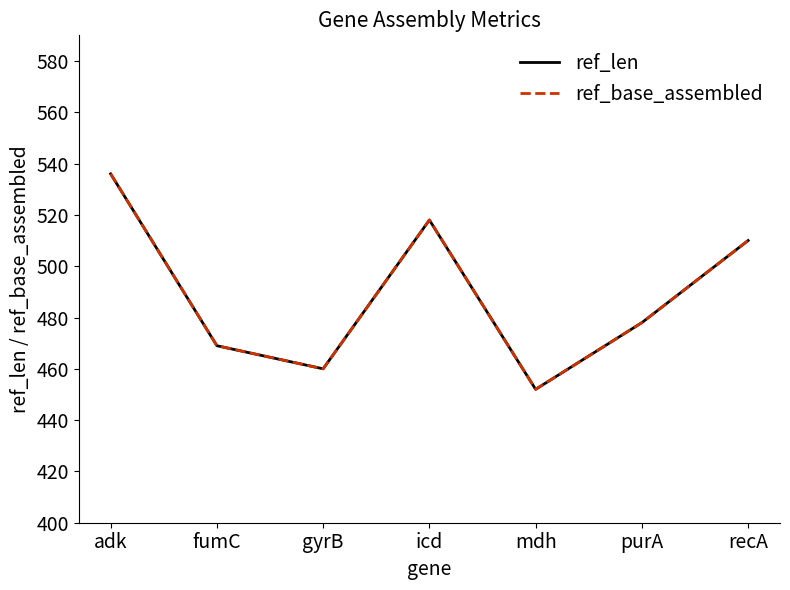

What is the total value across all series at mdh?

904